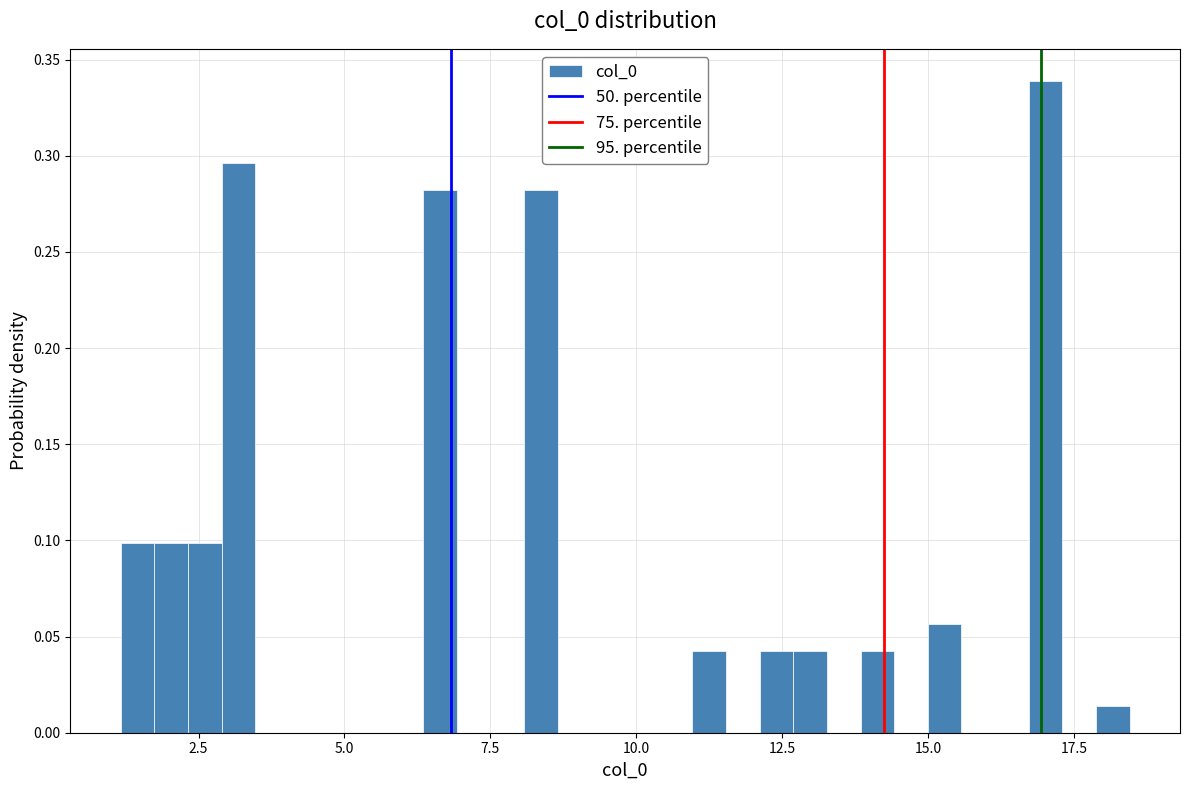

Around what value on the x-axis is the tallest bar? Give the approximate position of its centre, as read against the axis.

17.0